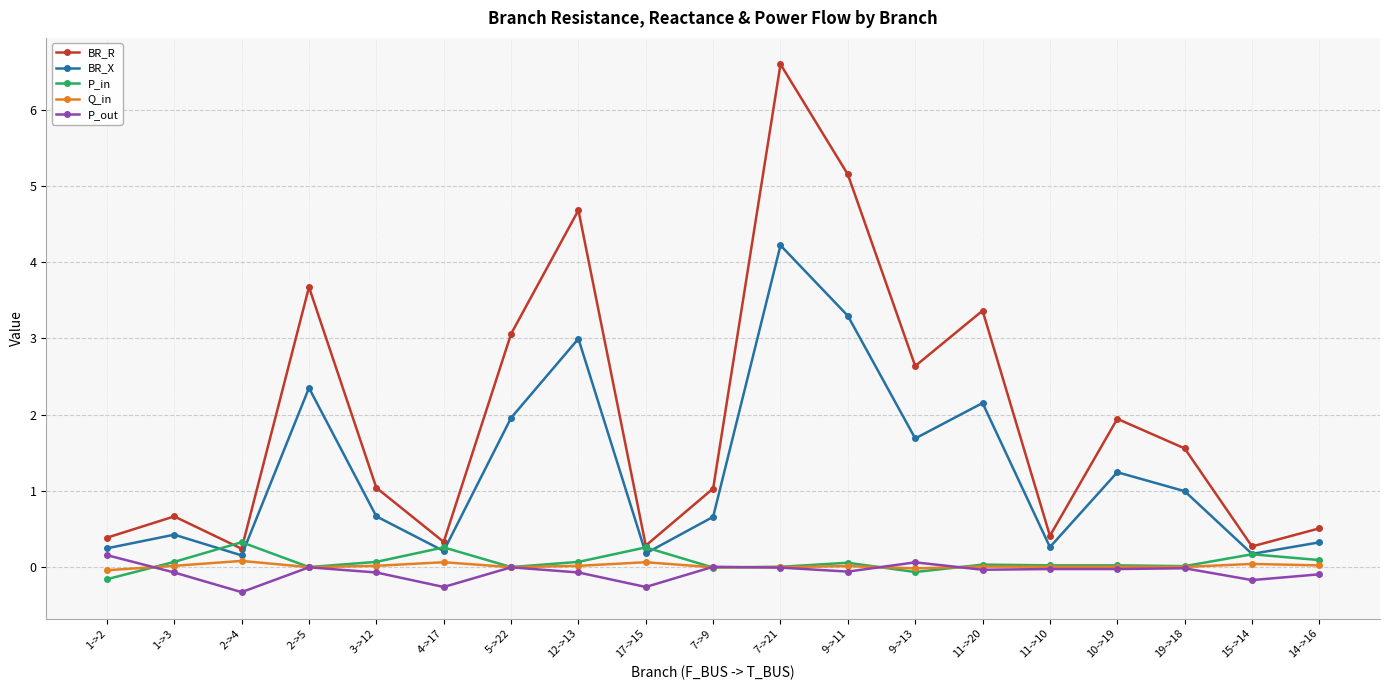

Which category has the highest value across all series?

7->21